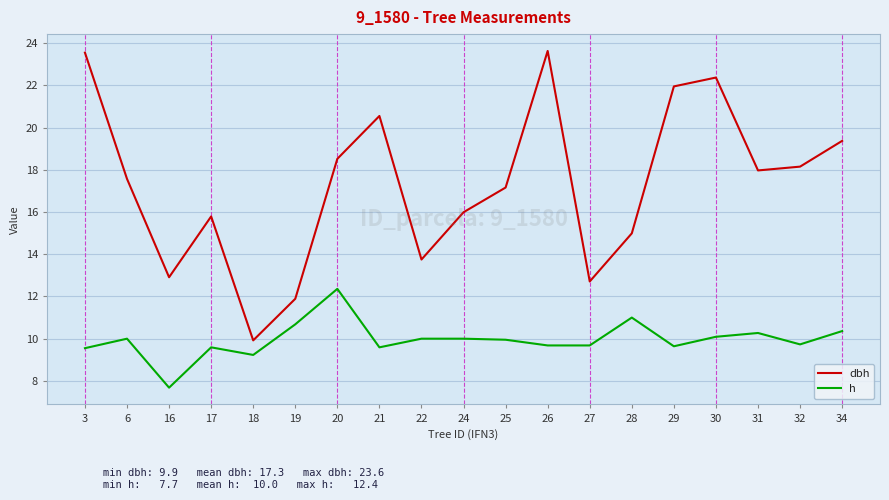

True or false: dbh and h cross at least once.

False